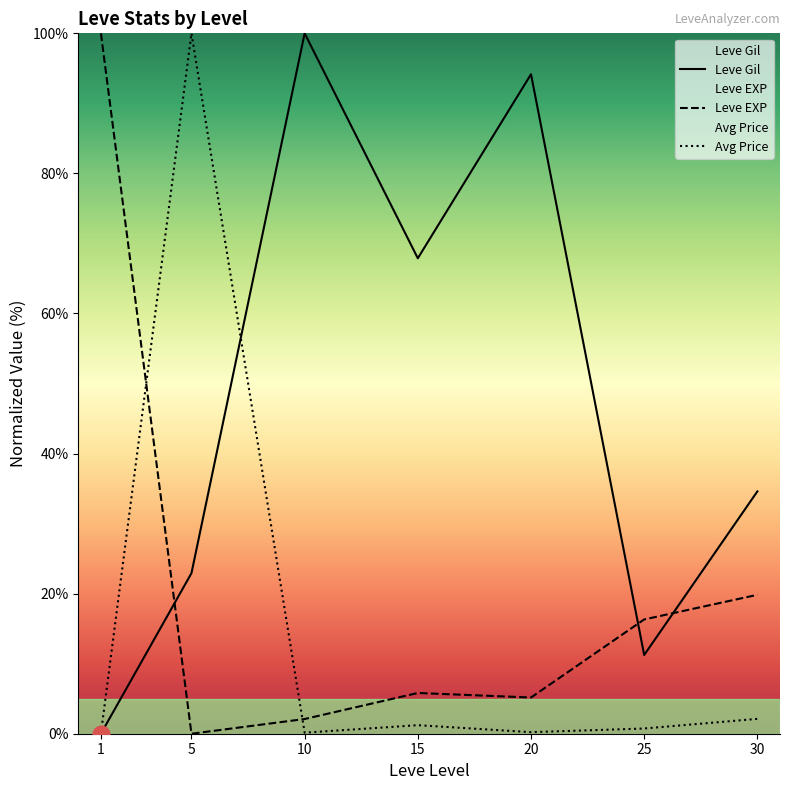

Between which two adjacent categories do Avg Price and Leve EXP first intersect?

1 and 5